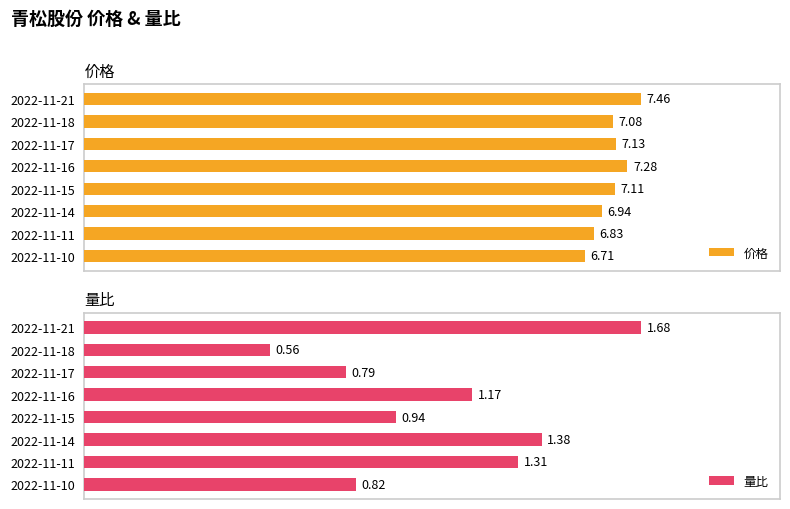

What is the value of the 量比 bar at the 1st from the left?

1.7